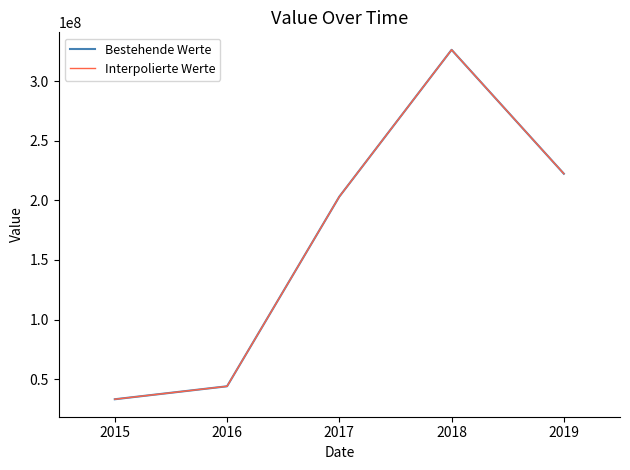

Is this an area chart (filled region under the line)?

No